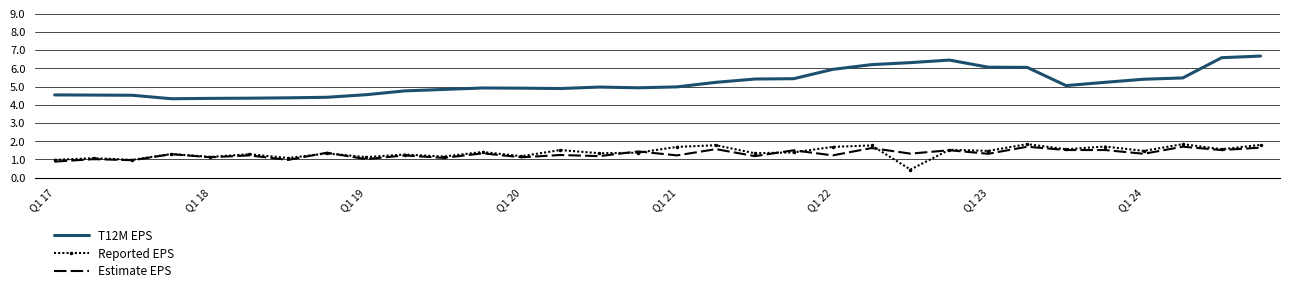

Which series has the largest total across all categories?

T12M EPS